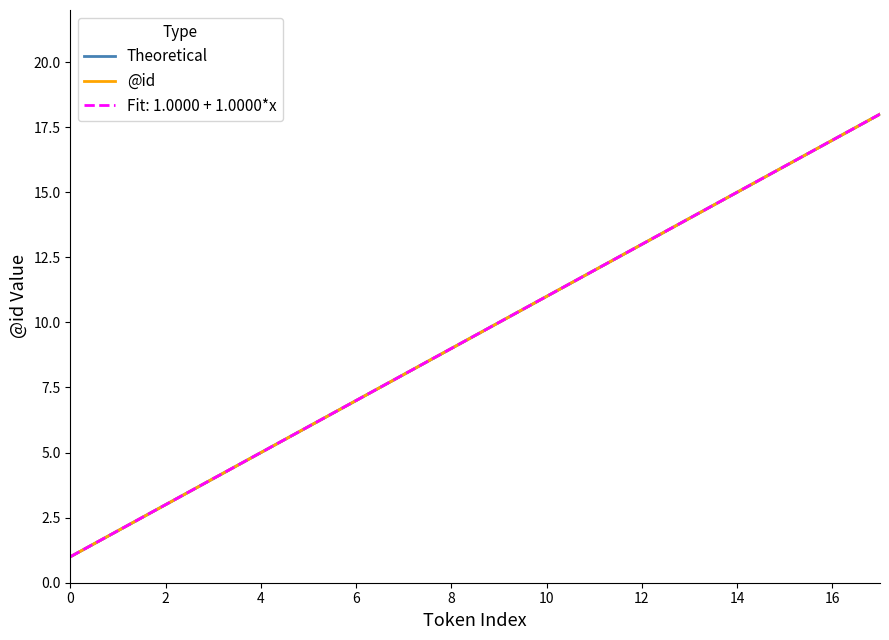

What is the sum of all @id values?

171.0